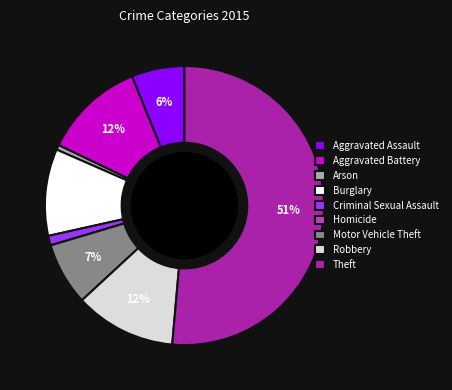

What is the majority slice?

Theft